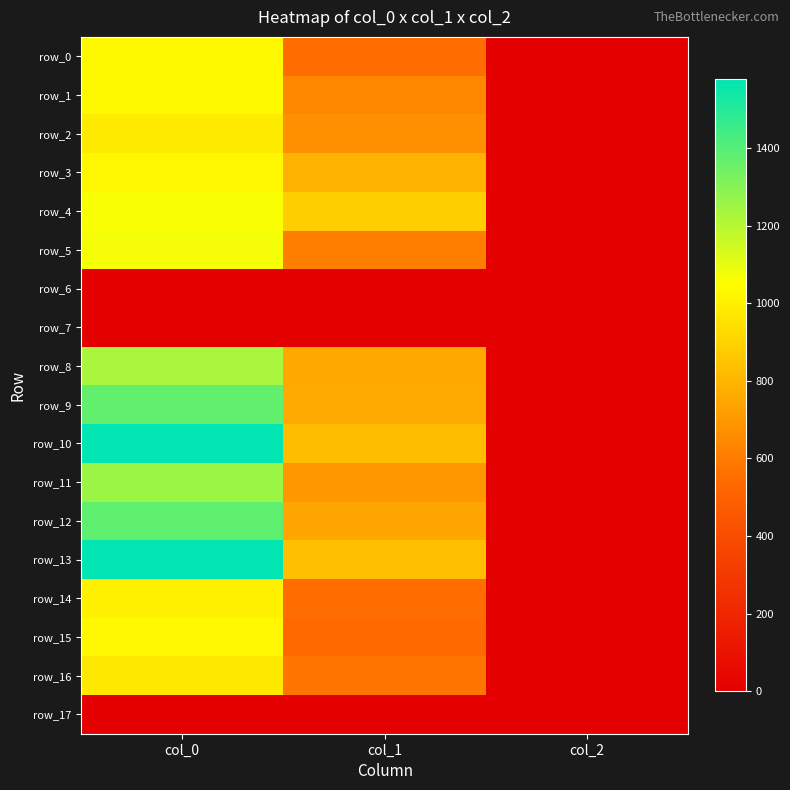

The row_15 series shows 1779.1 at col_0. True or false?

False